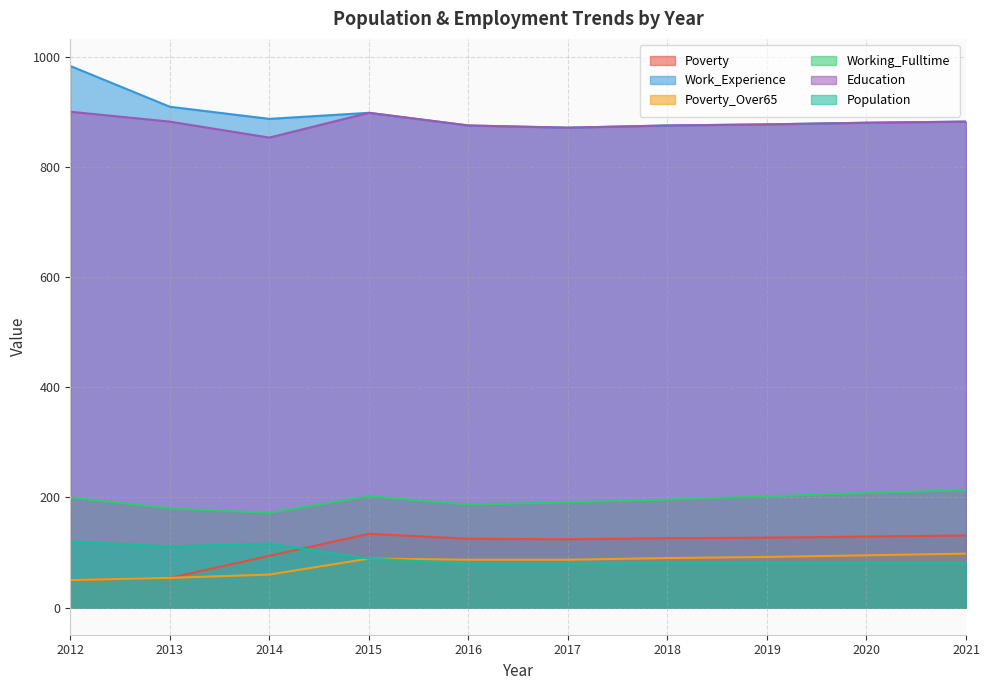

What is the value of the Working_Fulltime point at the 5th from the left?

187